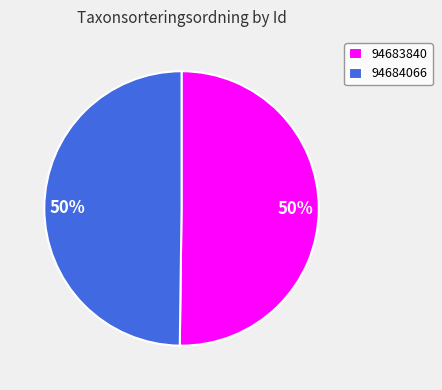

Is the sum of 94683840 and 94684066 greater than half?

Yes